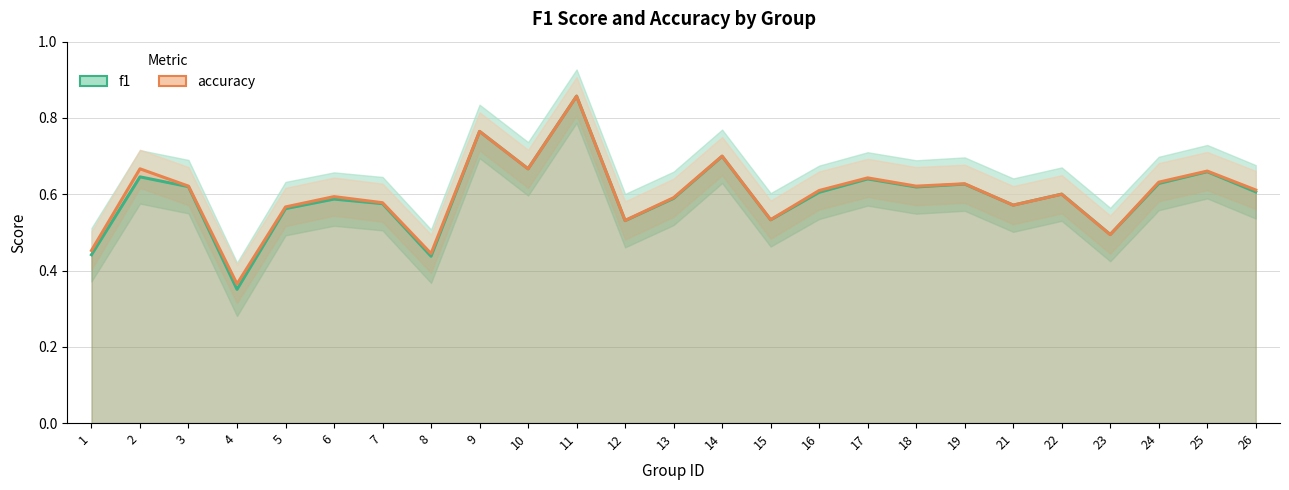

Is the value of f1 at 3 greater than the value of accuracy at 9?

No